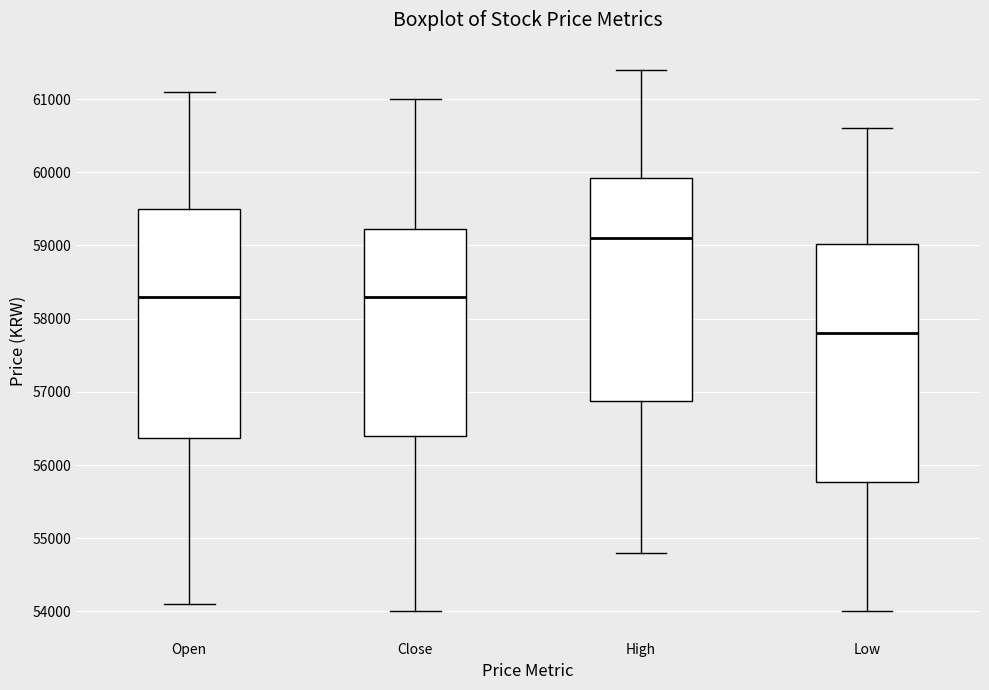

Comparing the boxes themselves (not the whiskers), which one is the tallest?

Low